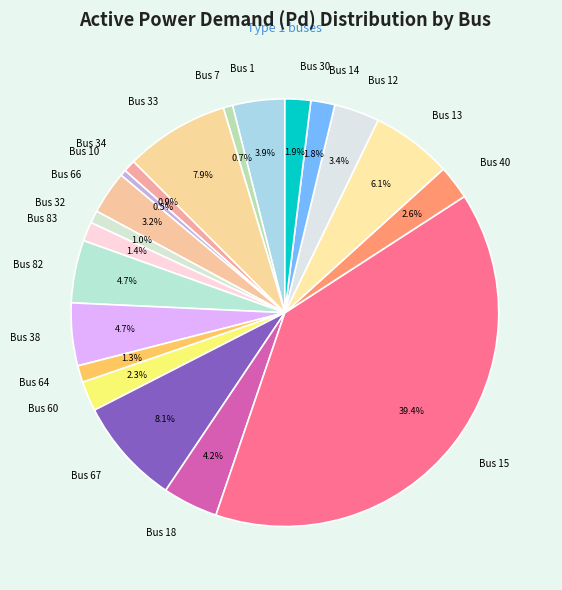

What is the largest slice in the pie chart?

Bus 15